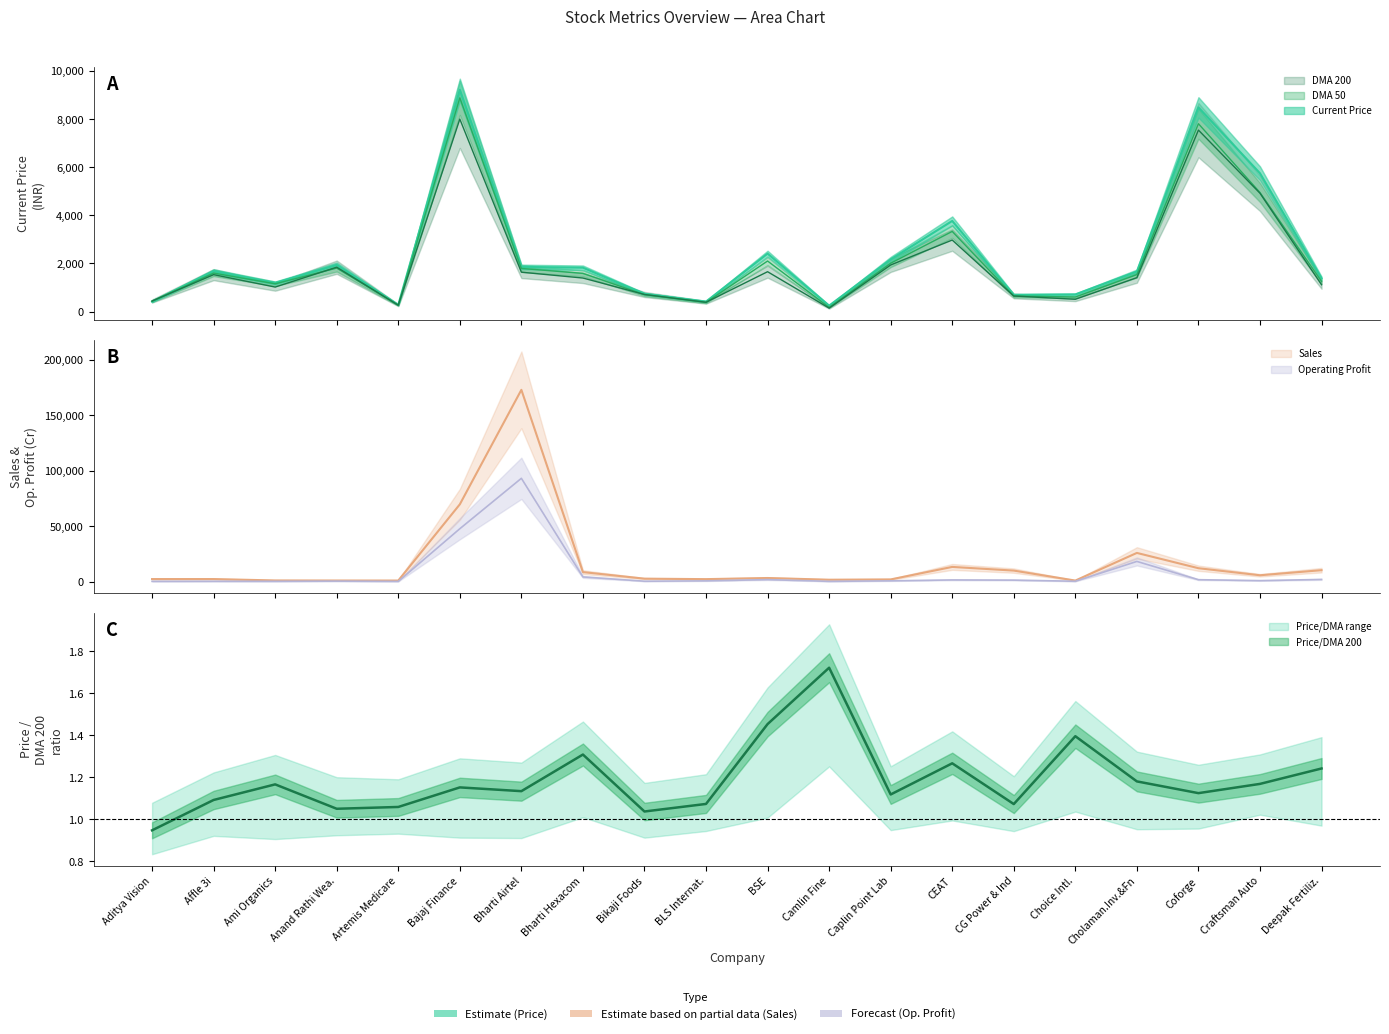

What is the total value across all series at Bharti Hexacom?

17548.0